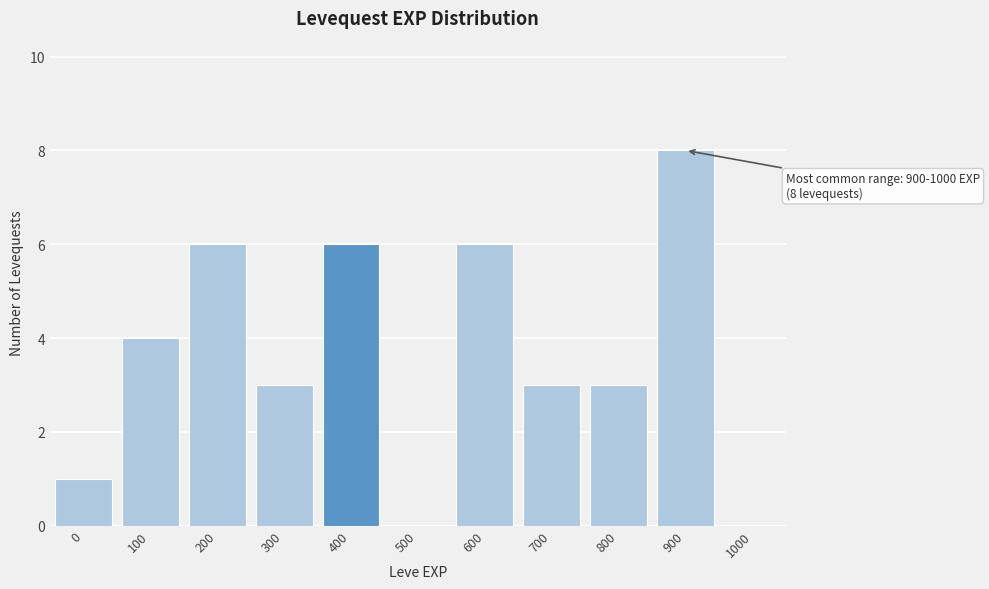

Reading right to left, what are all the values shown in this chart?

1000=0	900=8	800=3	700=3	600=6	500=0	400=6	300=3	200=6	100=4	0=1